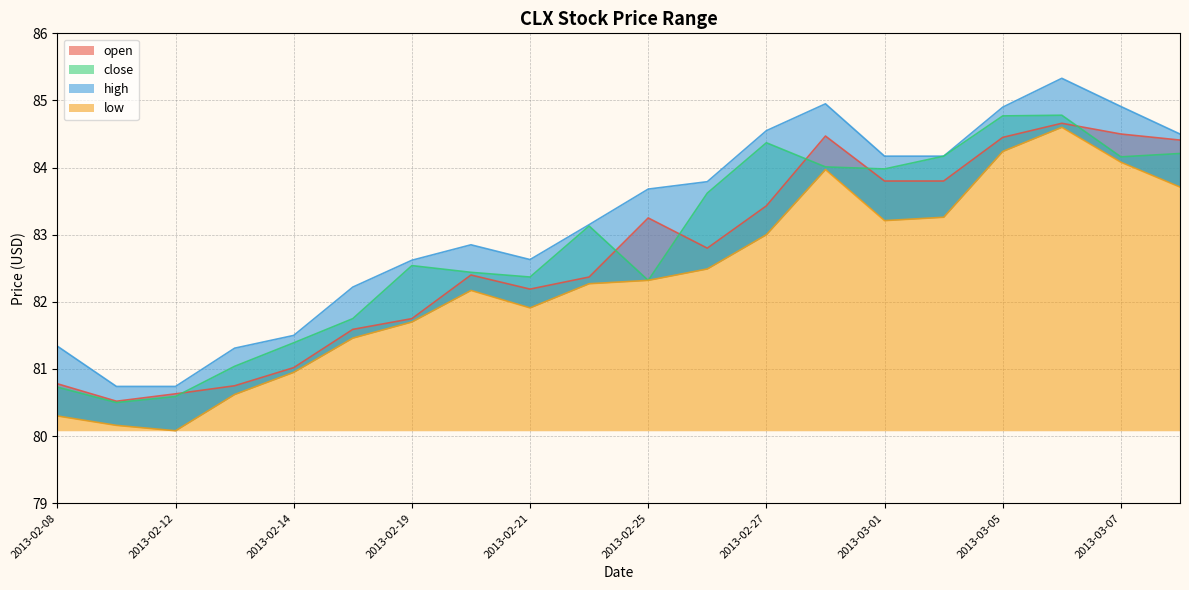

True or false: high and close cross at least once.

False